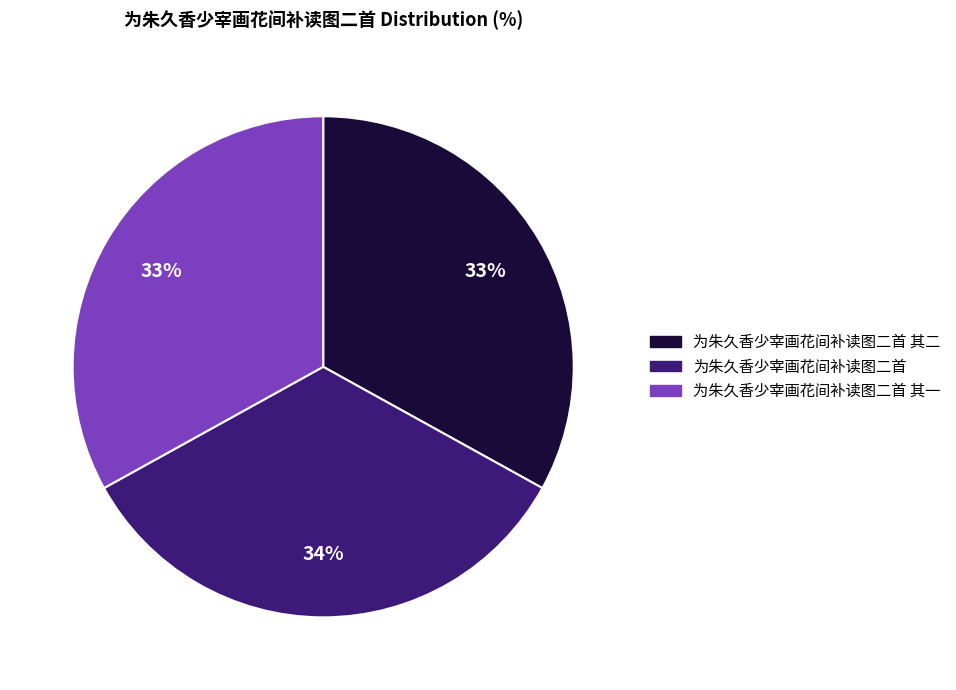

Is there any slice that represents more than half of the pie?

No